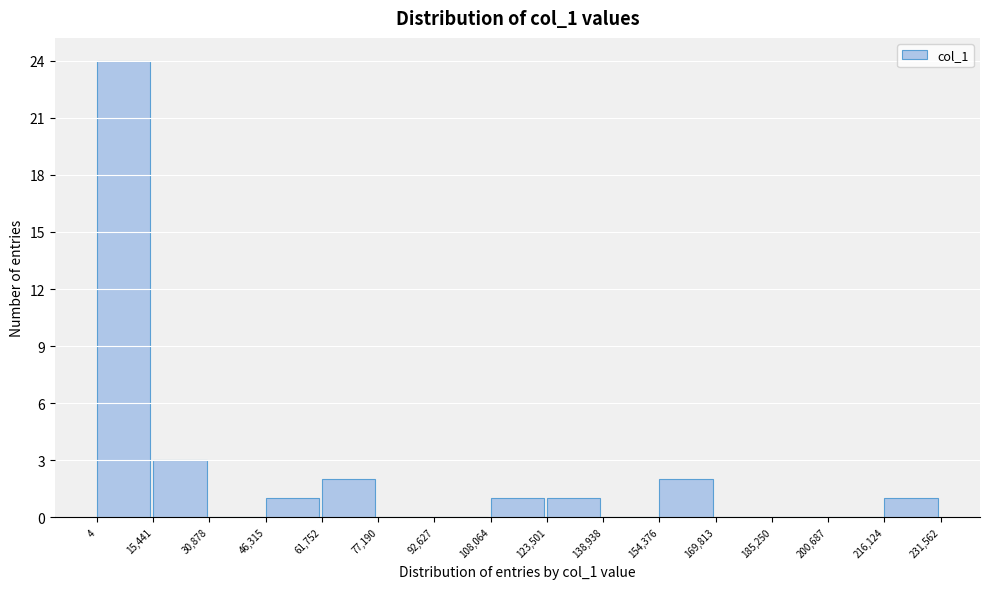

Reading left to right, transcribe this chart: for each bar, give the range it covers on the x-axis and its height. The values are not printed on the chart, so give them approximately, as read against the axis.

4 to 15,441: 24
15,441 to 30,878: 3
30,878 to 46,315: 0
46,315 to 61,752: 1
61,752 to 77,190: 2
77,190 to 92,627: 0
92,627 to 108,064: 0
108,064 to 123,501: 1
123,501 to 138,938: 1
138,938 to 154,376: 0
154,376 to 169,813: 2
169,813 to 185,250: 0
185,250 to 200,687: 0
200,687 to 216,124: 0
216,124 to 231,562: 1